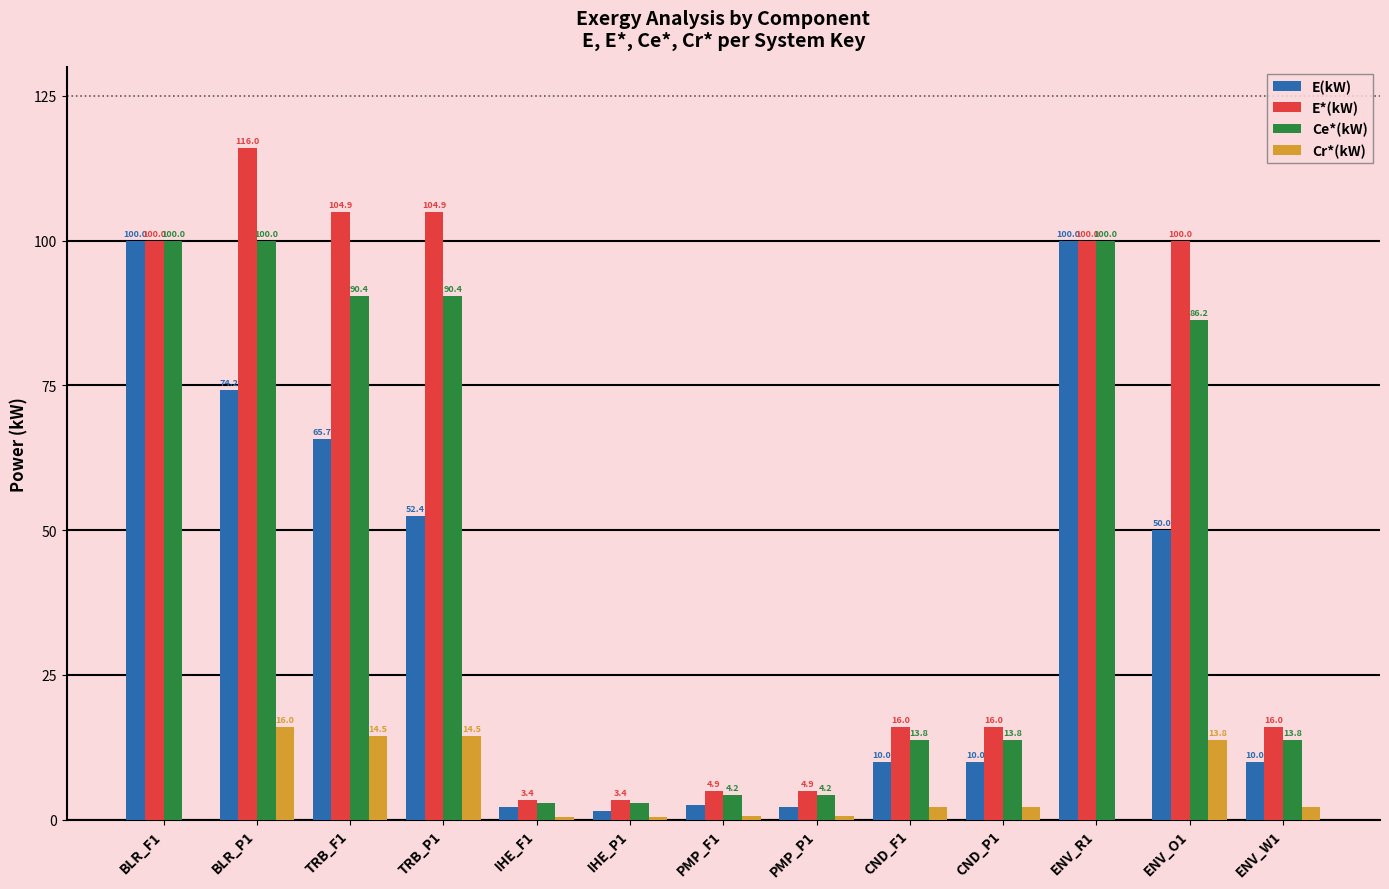

The Ce*(kW) series shows 30.2 at ENV_R1. True or false?

False